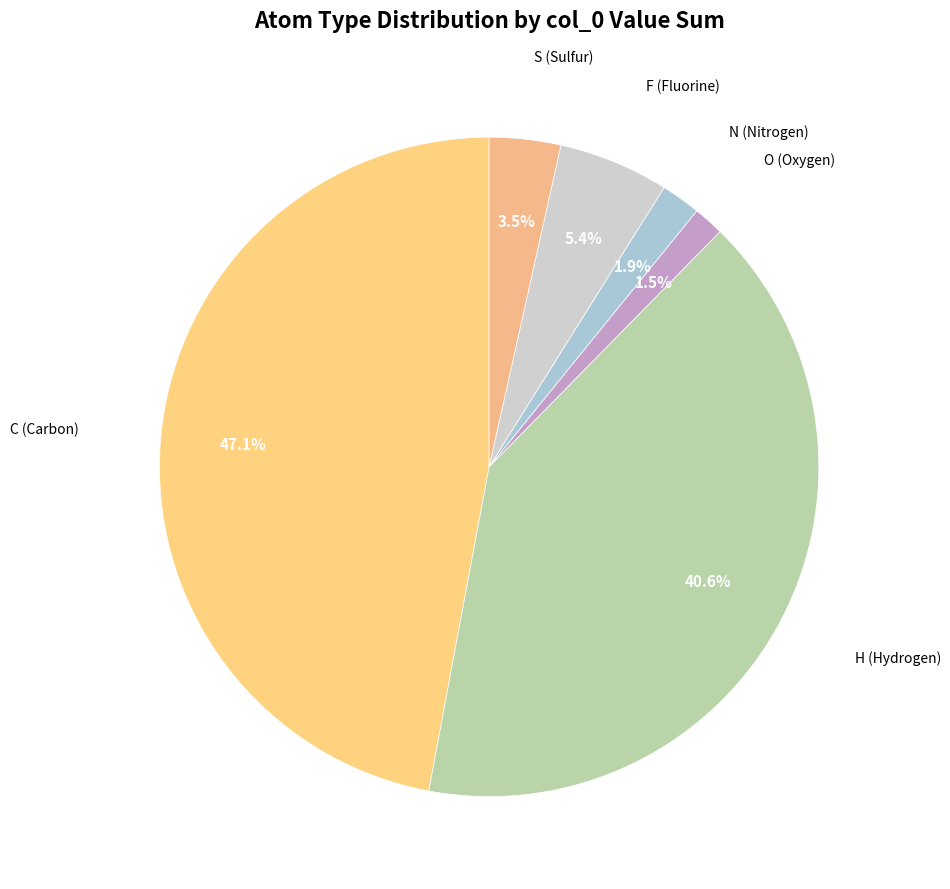

What is the total percentage of N and C?

49.0%